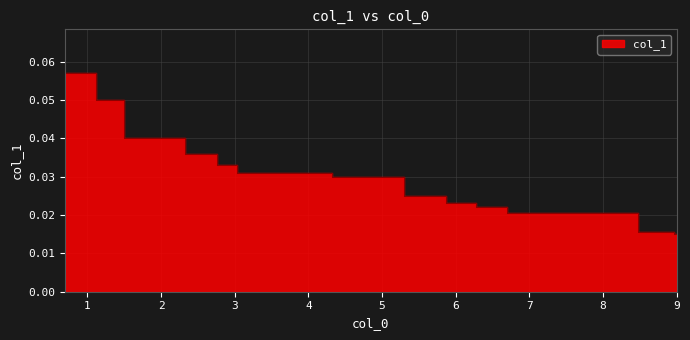

Which label corresponds to the largest value in the chart?

0.7